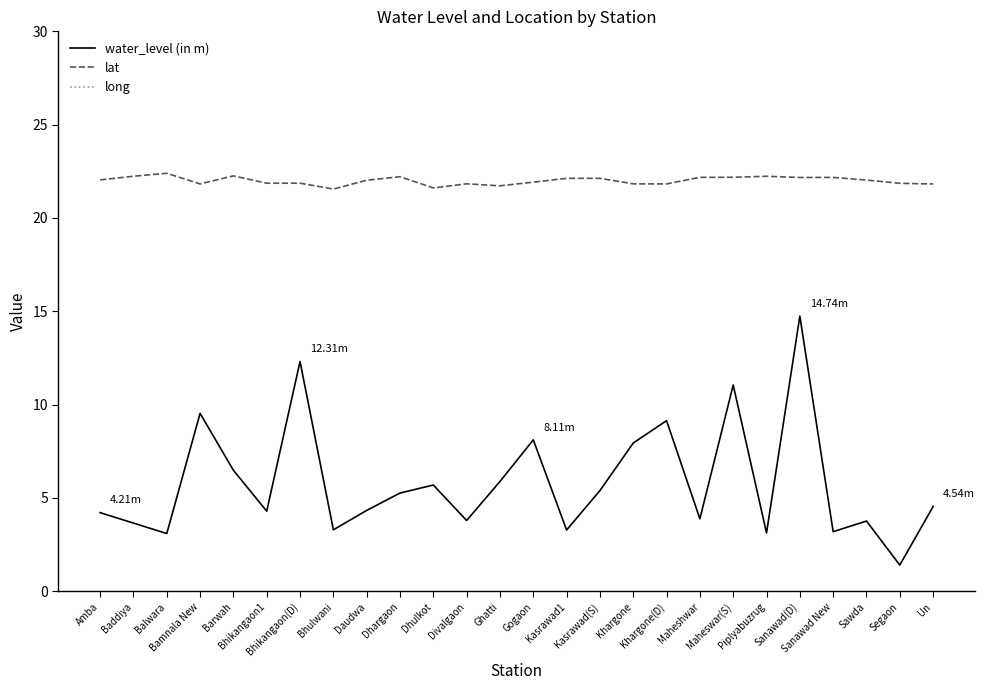

Is it true that lat equals 21.9 at Segaon?

True